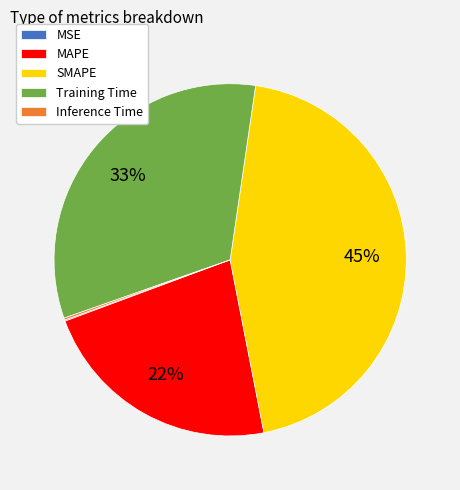

Combined, do SMAPE and MAPE account for over 50%?

Yes